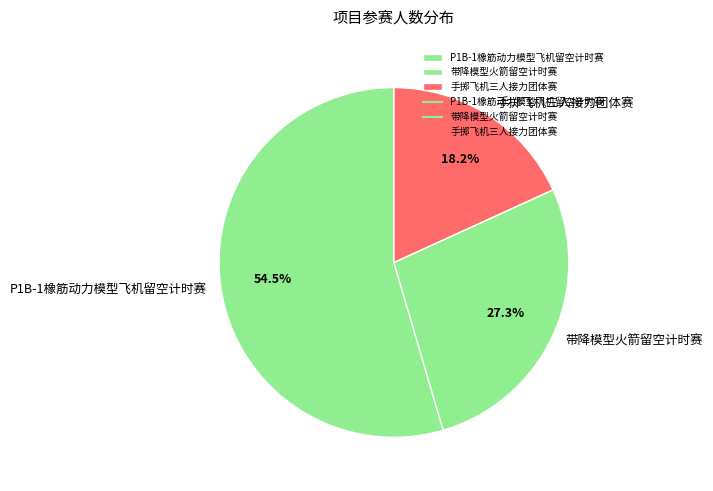

Which category has the smallest portion of the pie?

手掷飞机三人接力团体赛